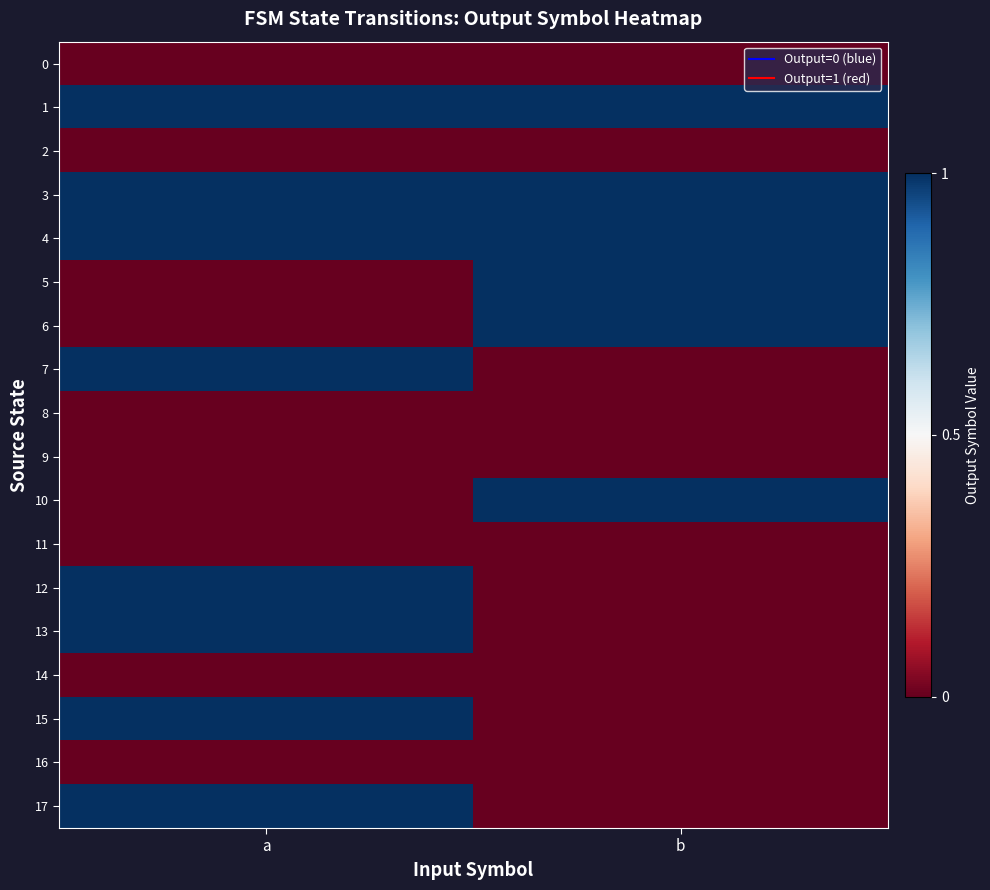

Reading right to left, extract all data points from this chart.

row_0: 0	0
row_1: 1	1
row_2: 0	0
row_3: 1	1
row_4: 1	1
row_5: 1	0
row_6: 1	0
row_7: 0	1
row_8: 0	0
row_9: 0	0
row_10: 1	0
row_11: 0	0
row_12: 0	1
row_13: 0	1
row_14: 0	0
row_15: 0	1
row_16: 0	0
row_17: 0	1